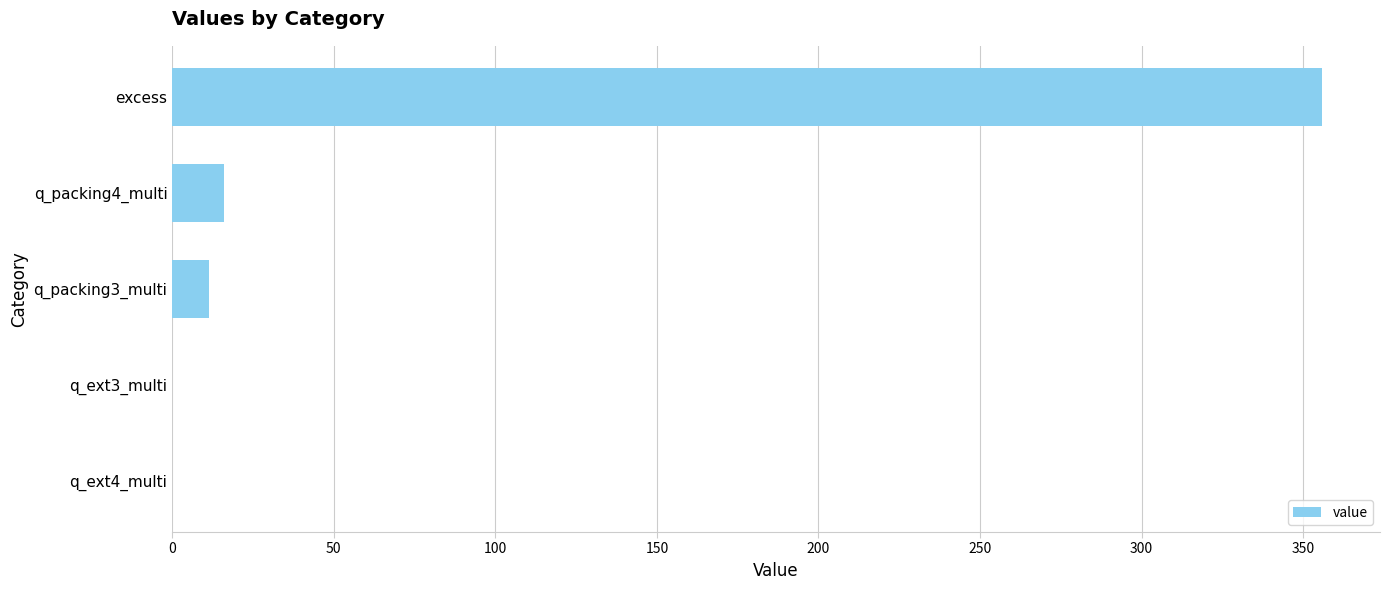

The value at q_packing3_multi is 11.5. True or false?

True